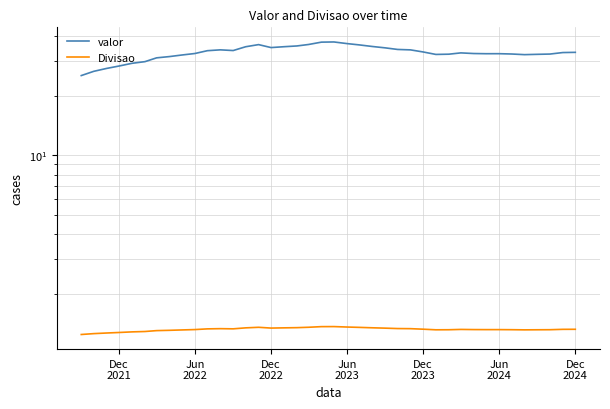

What are all the series names shown in the legend?

valor, Divisao